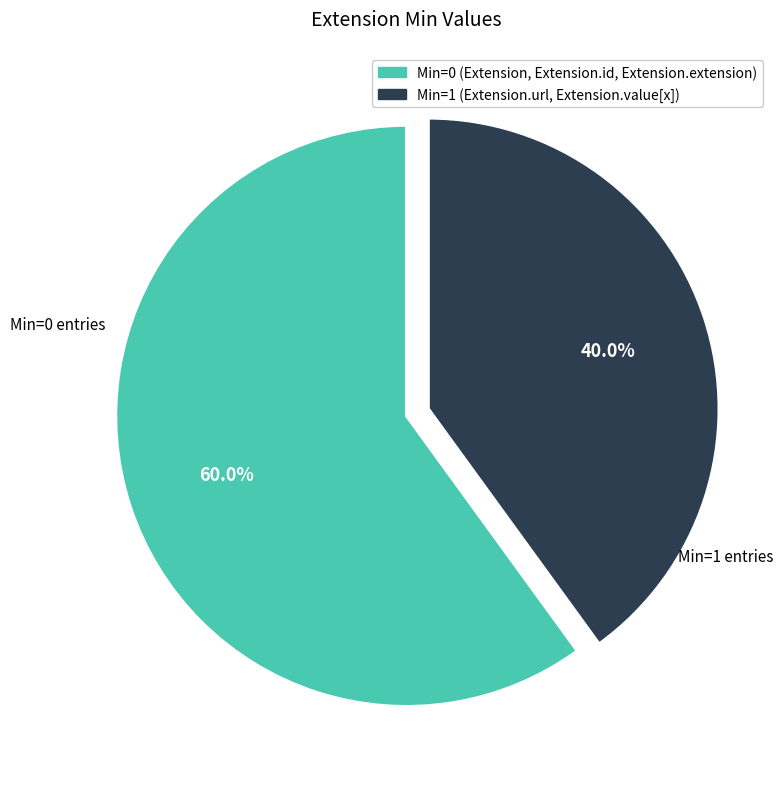

Count the number of slices in the pie.

2